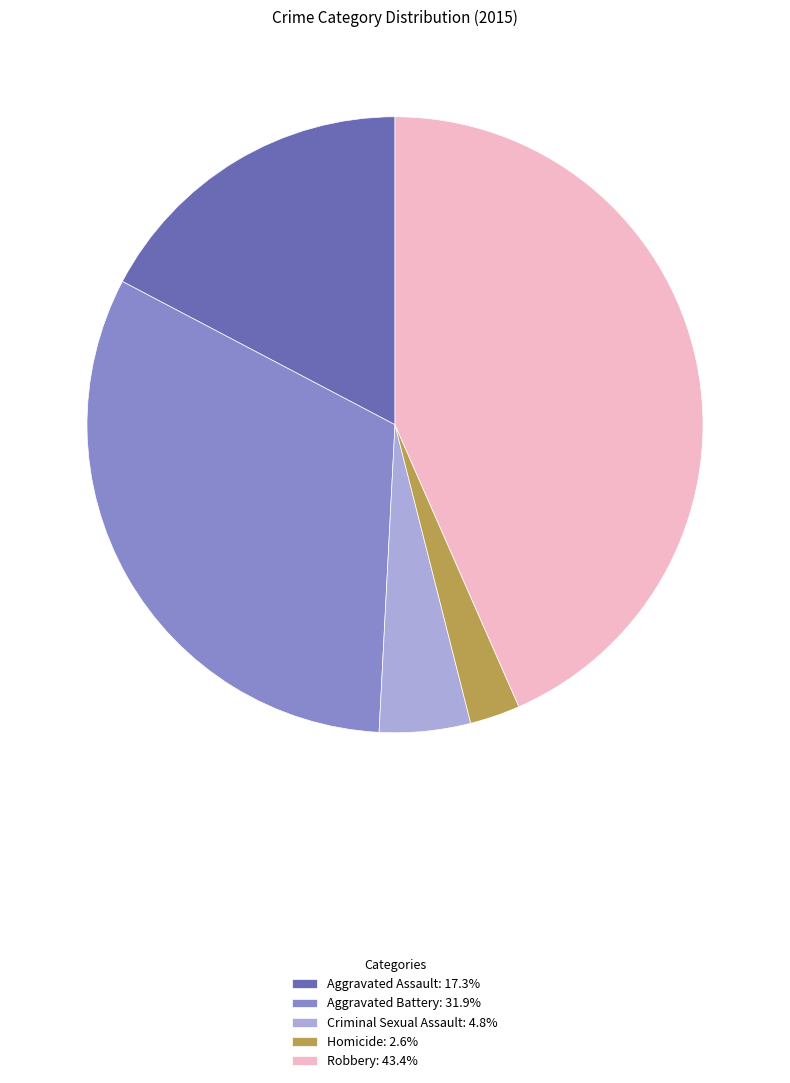

Combined, do Criminal Sexual Assault: 4.8% and Homicide: 2.6% account for over 50%?

No